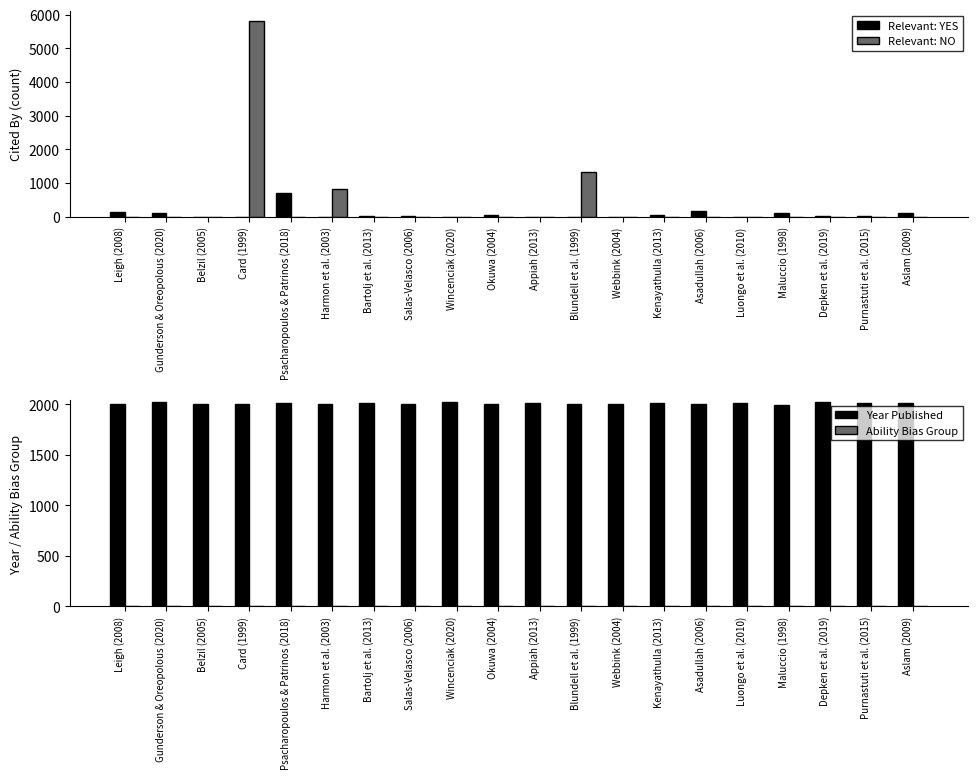

Where does the Relevant: YES series first go above 23?

Leigh (2008)